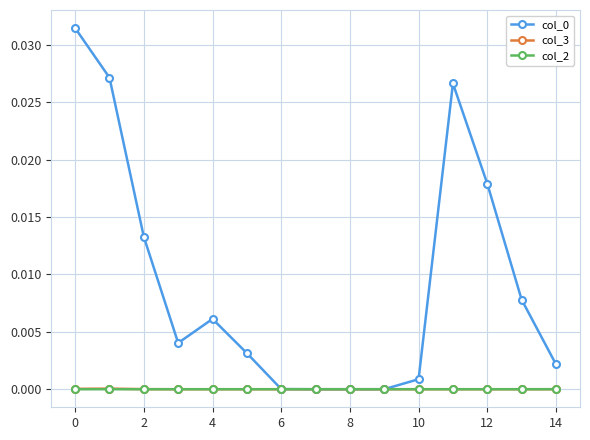

Count the number of data series in this chart.

3